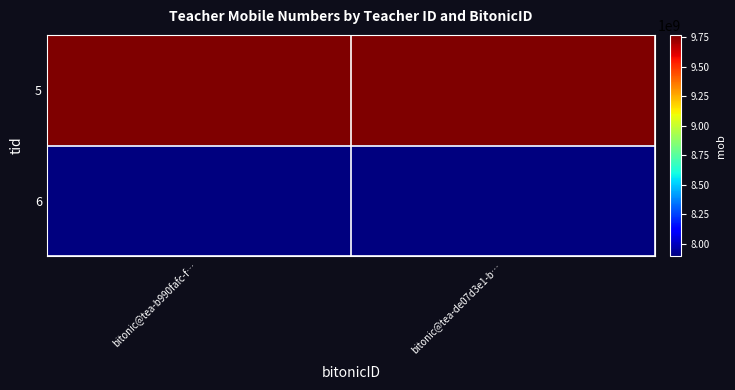

Which category has the highest value across all series?

bitonic@tea-b990fafc-f…